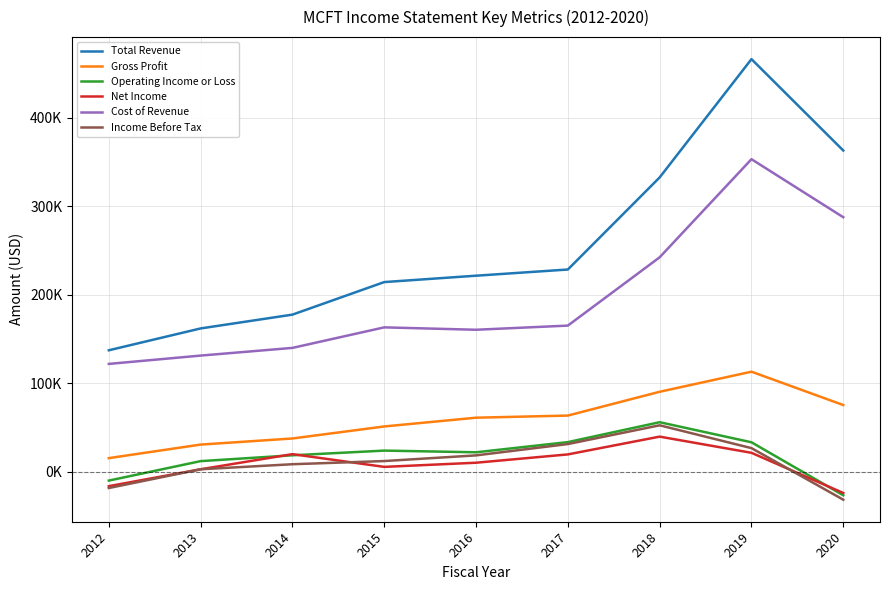

Does the chart have visible grid lines?

Yes